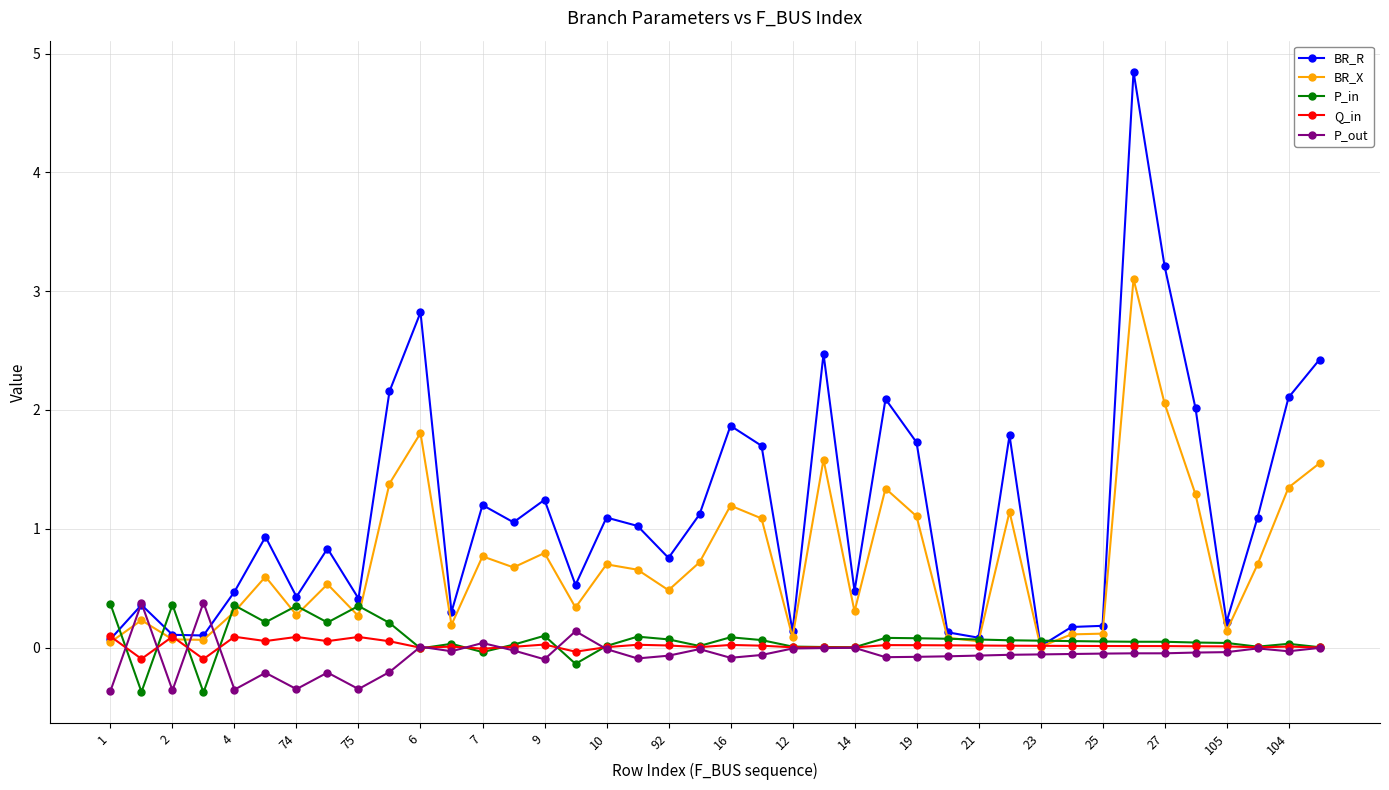

Which series has the largest total across all categories?

BR_R